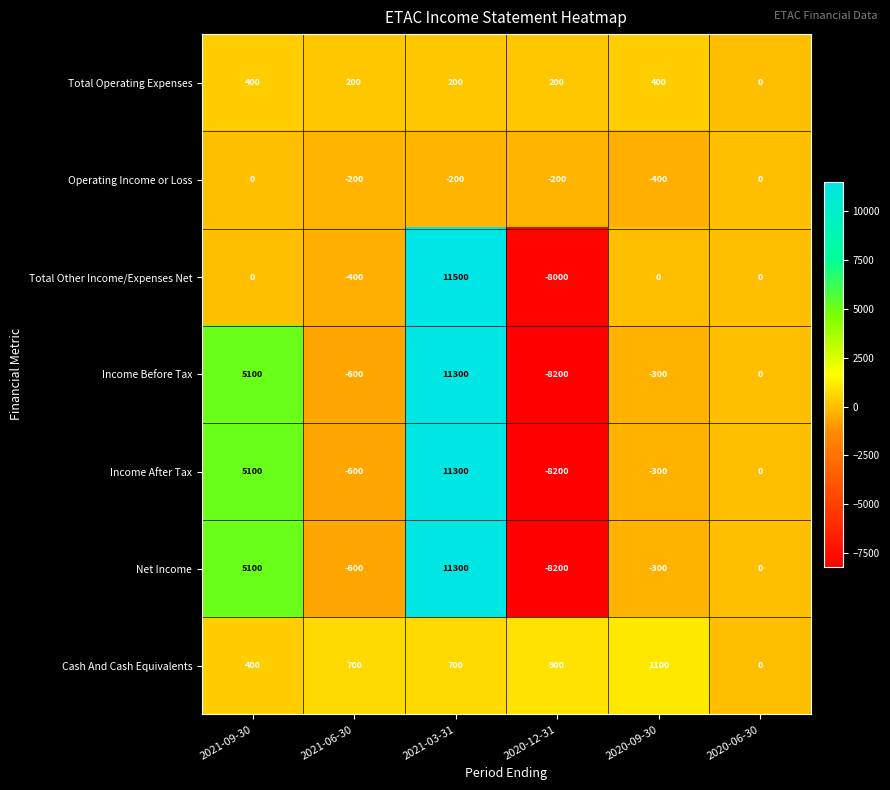

Which category has the highest value across all series?

2021-03-31